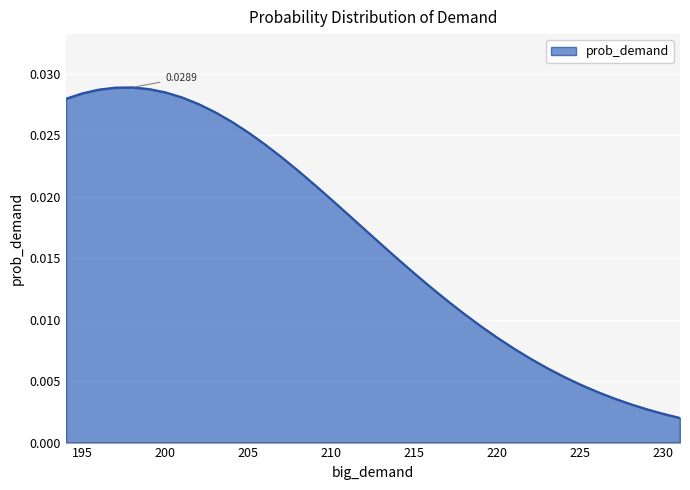

List the labels in order of value, smallest first.

231, 230, 229, 228, 227, 226, 225, 224, 223, 222, 221, 220, 219, 218, 217, 216, 215, 214, 213, 212, 211, 210, 209, 208, 207, 206, 205, 204, 203, 202, 194, 201, 195, 200, 196, 199, 197, 198